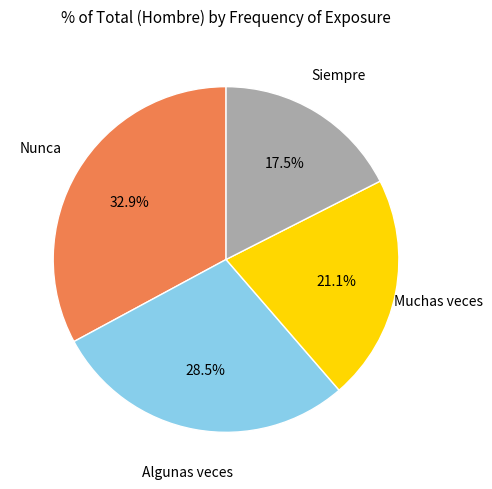

Does any single category account for the majority?

No